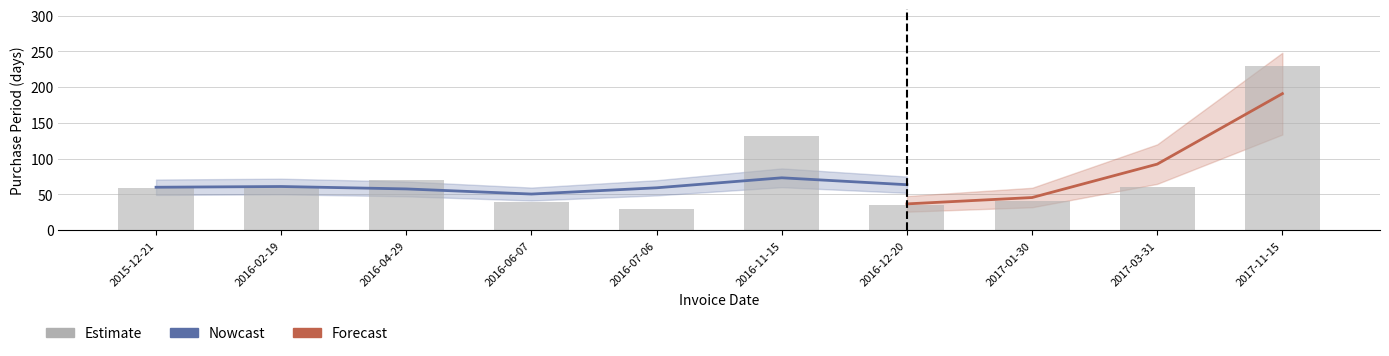

What is the smallest value displayed?

29